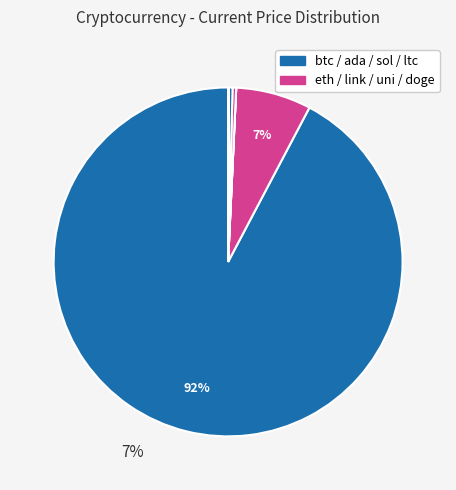

Which slice represents more than half of the pie?

btc